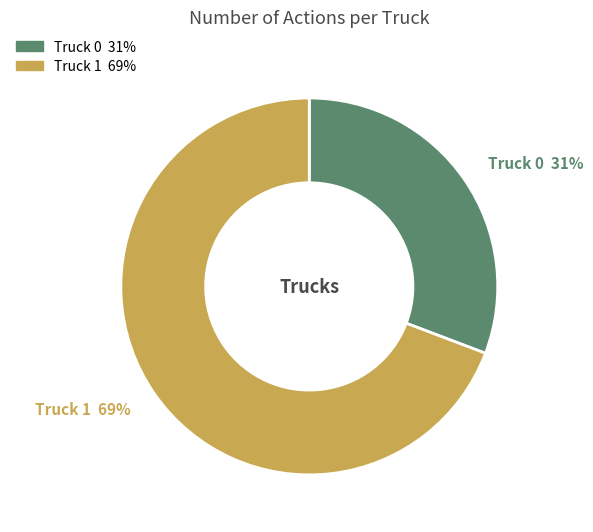

Approximately how many times larger is the value at Truck 0 compared to Truck 1?

0.4